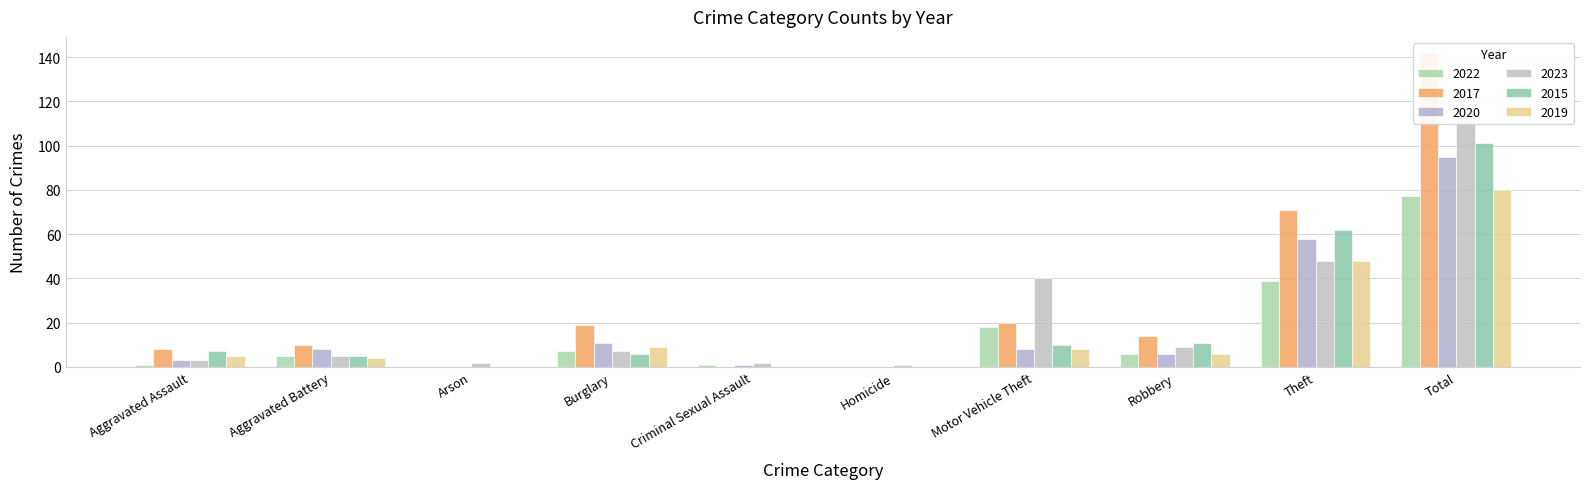

Are the bars grouped side by side (vs. stacked)?

Yes